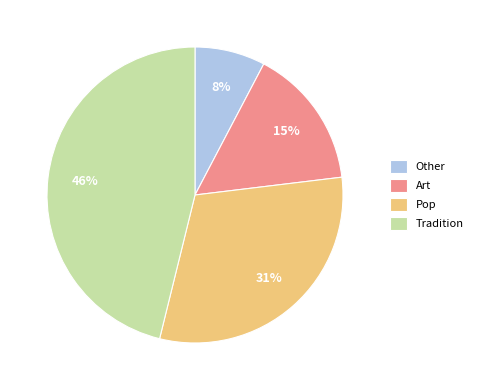

To the nearest percent, what portion does Pop represent?

31%